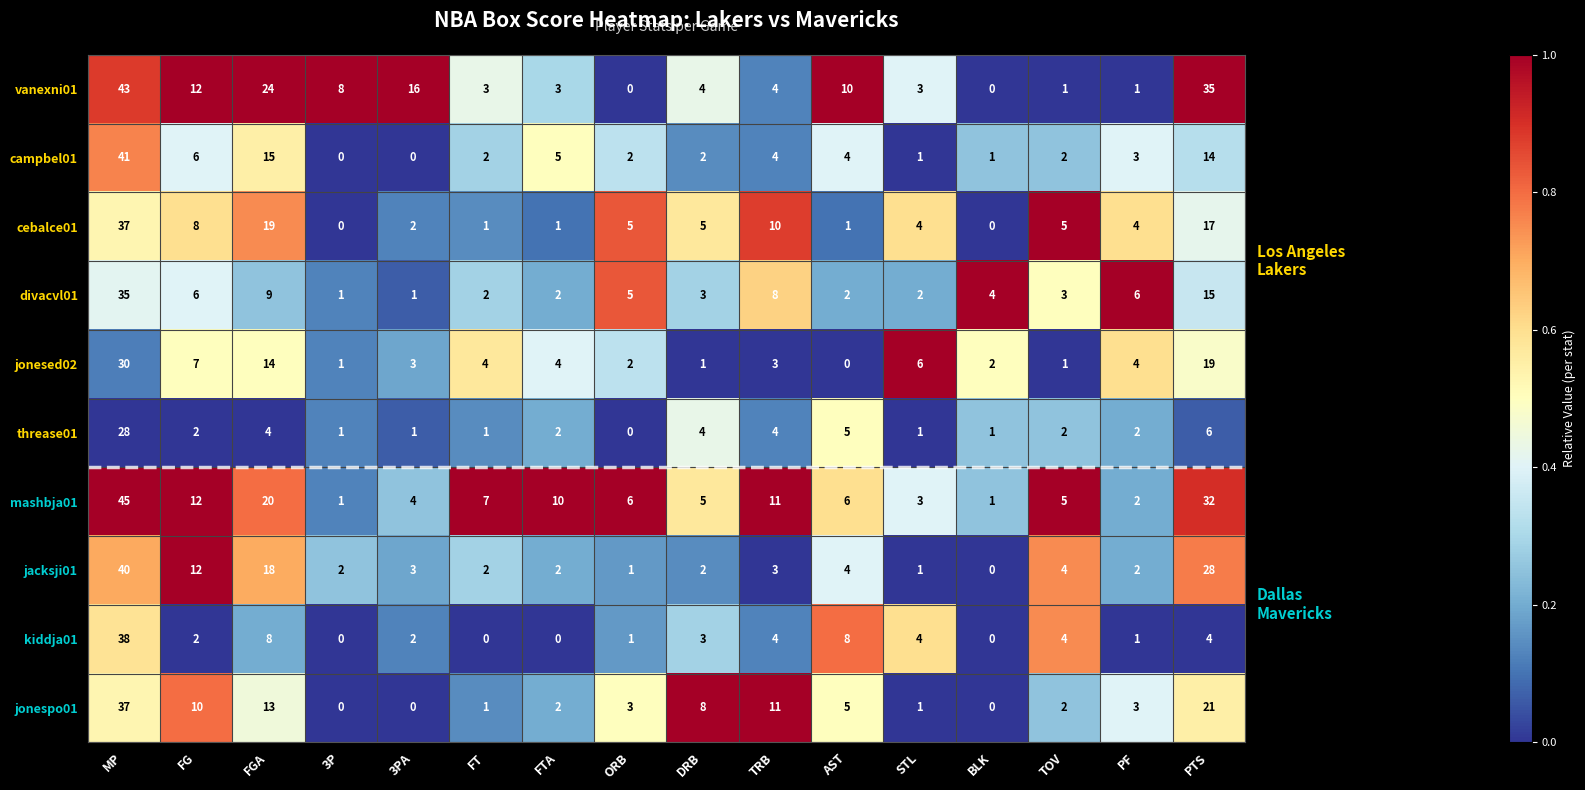

The value of jonespo01 at 3P is -23. True or false?

False